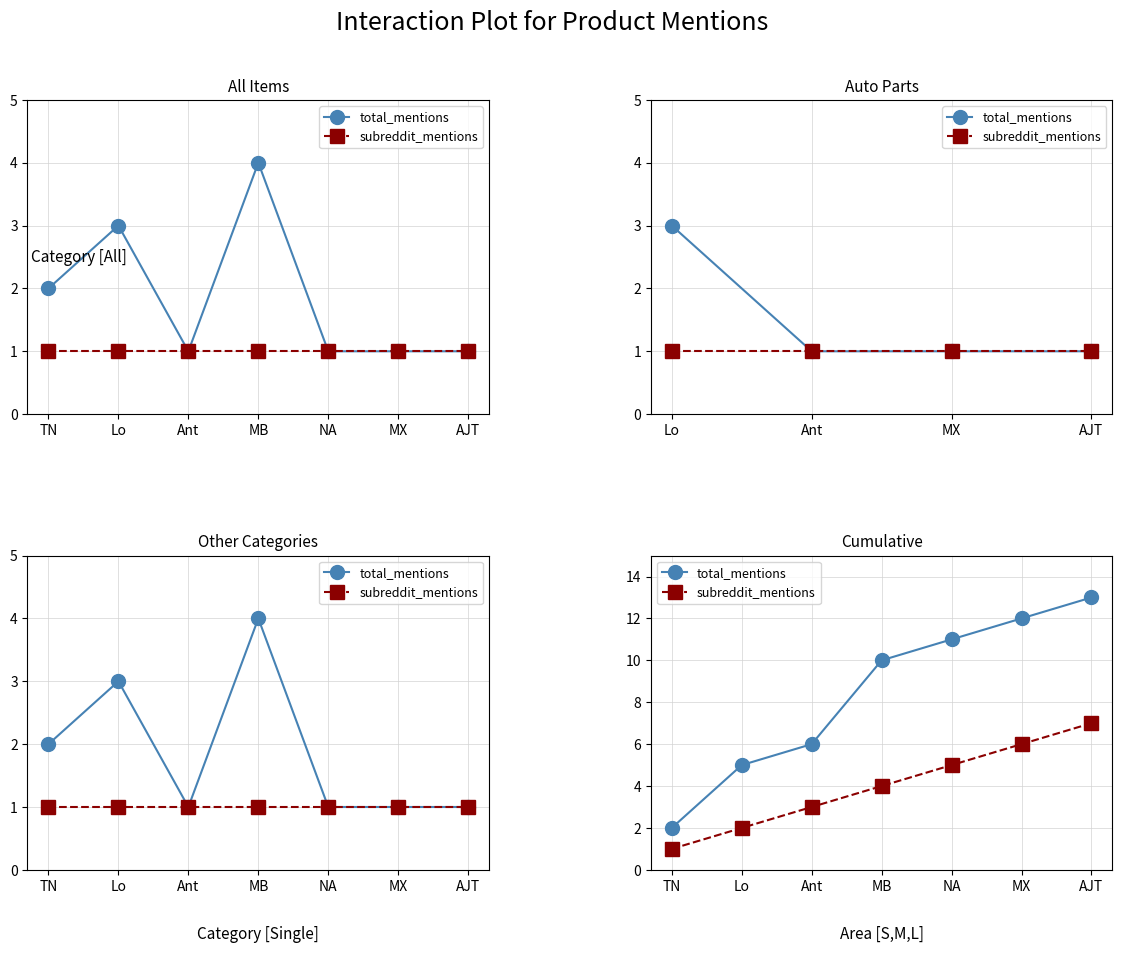

What is the approximate value of total_mentions at MX, to the nearest 5?

10